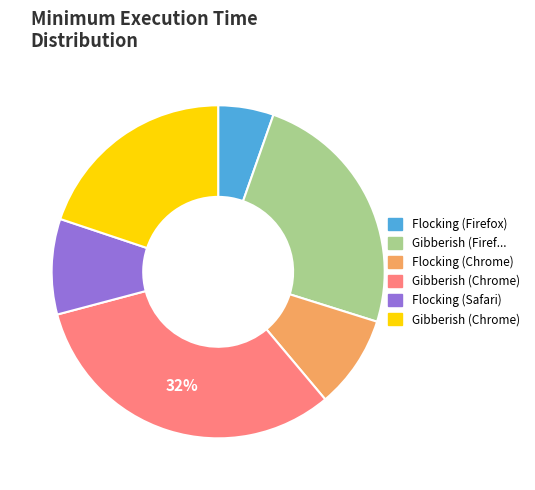

Approximately how many times larger is the value at Flocking (Firefox) compared to Gibberish (Firefox)?

0.2